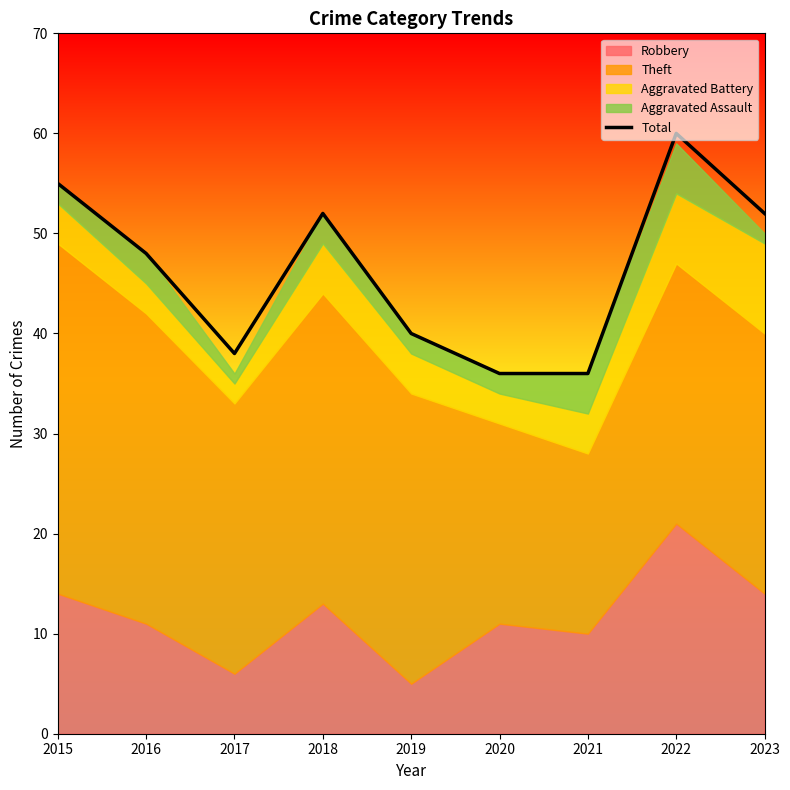

The Total series shows 52 at 2018. True or false?

True